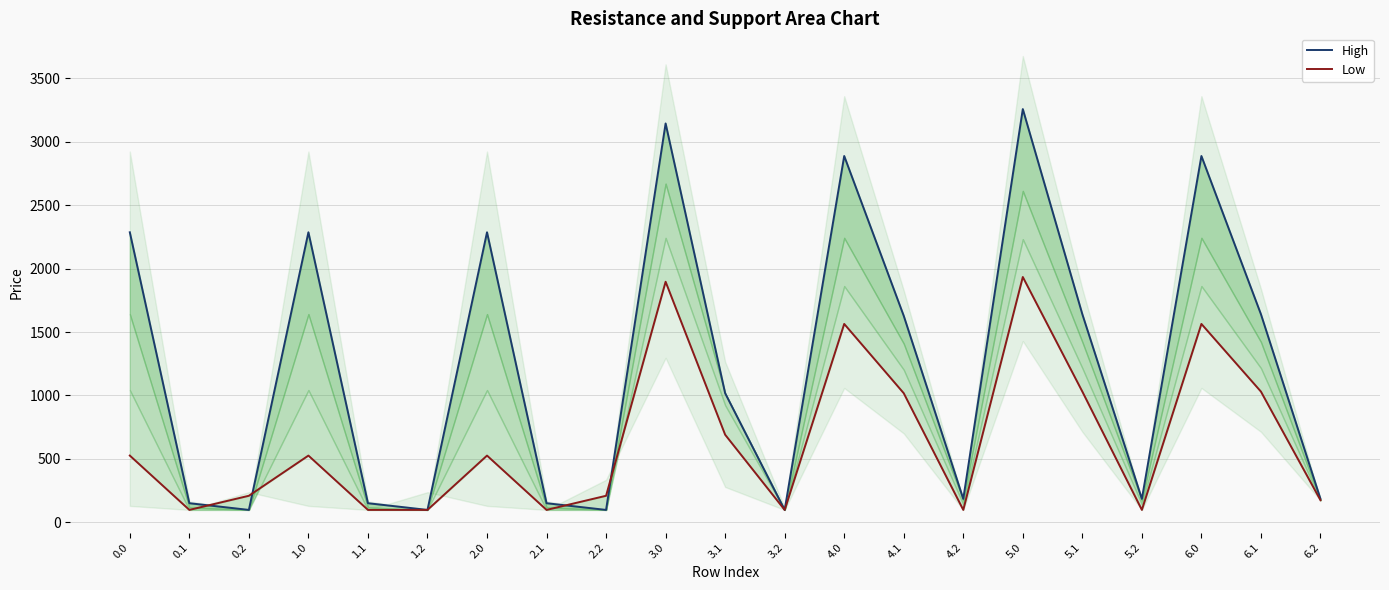

What is the label of the 1st point from the right?

6.2